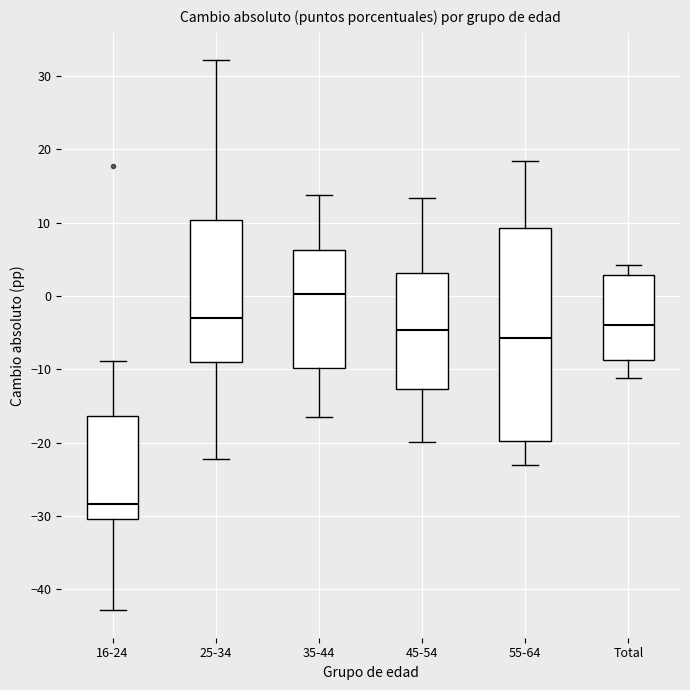

Reading left to right, transcribe this box plot: for each box, give where its median line is, the range the box spans, and where its two whiskers end, as read against the y-axis. The values are not printed on the chart, so give them approximately, as read against the axis.

16-24: median -28, box -30 to -16, whiskers -43 to -9
25-34: median -3, box -9 to 10, whiskers -22 to 32
35-44: median 0, box -10 to 6, whiskers -16 to 14
45-54: median -5, box -13 to 3, whiskers -20 to 13
55-64: median -6, box -20 to 9, whiskers -23 to 18
Total: median -4, box -9 to 3, whiskers -11 to 4